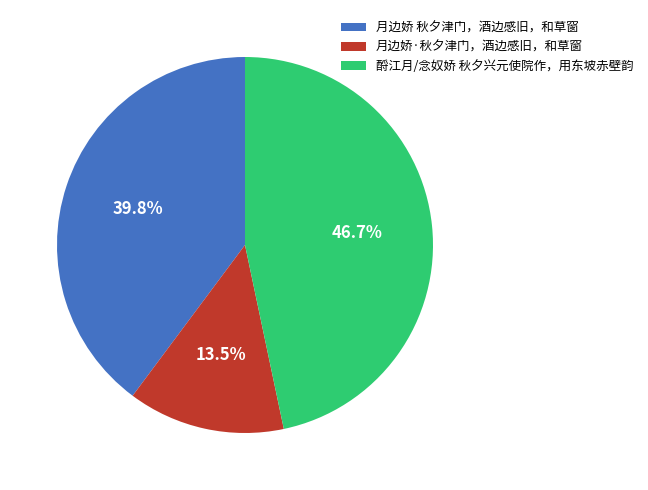

Is there a majority slice in this chart?

No